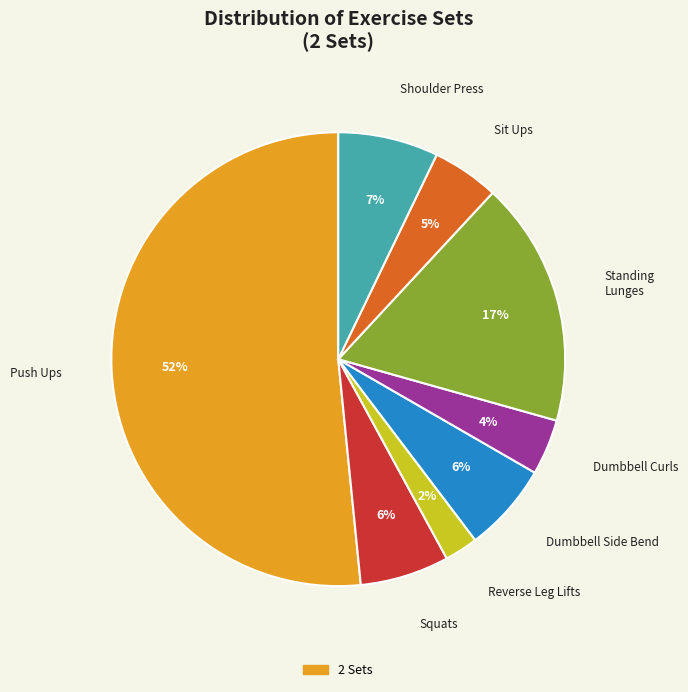

Is there any slice that represents more than half of the pie?

Yes